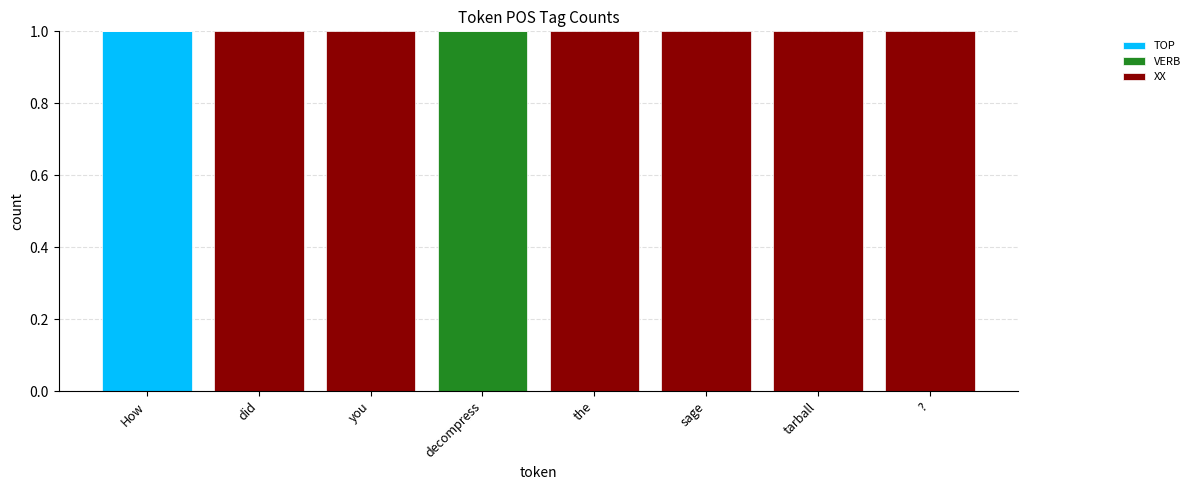

How many series are shown in this chart?

3